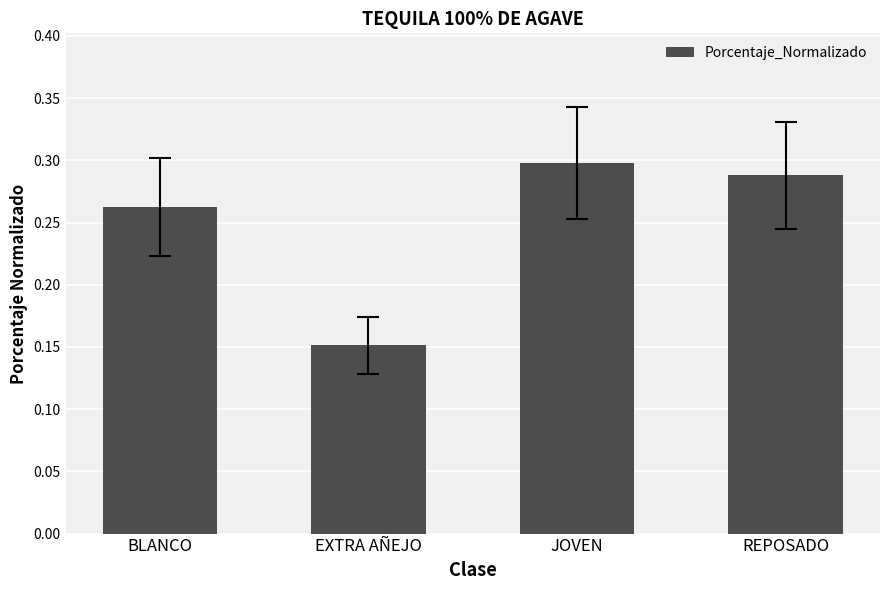

Where is the data nearest to the value 0?

EXTRA AÑEJO